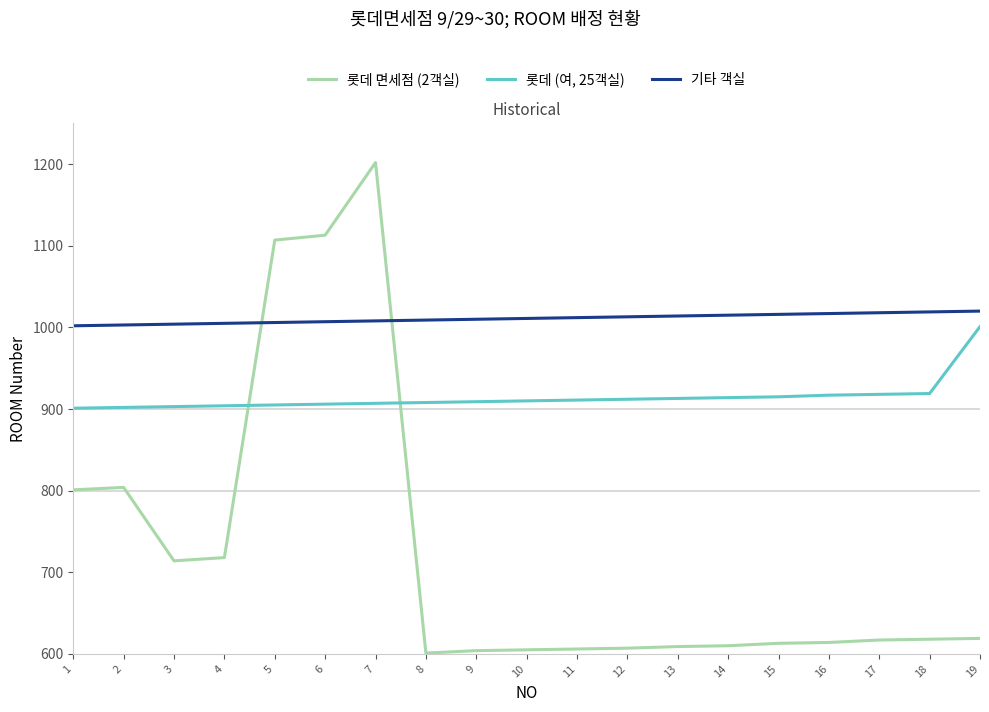

What is the sum of all 기타 객실 values?

19209